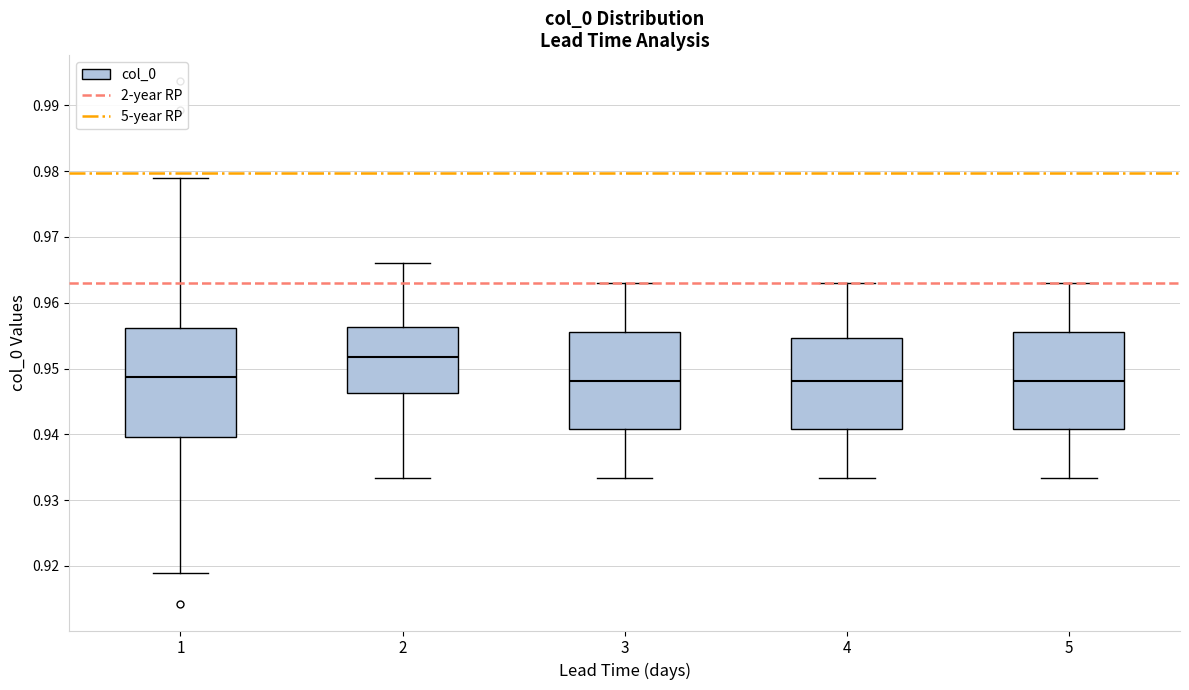

Reading left to right, read every box against the y-axis: the position of its median line, the range the box covers, and the ends of its whiskers. The values are not printed on the chart, so give them approximately, as read against the axis.

1: median 0.949, box 0.940 to 0.956, whiskers 0.919 to 0.979
2: median 0.952, box 0.946 to 0.956, whiskers 0.933 to 0.966
3: median 0.948, box 0.941 to 0.956, whiskers 0.933 to 0.963
4: median 0.948, box 0.941 to 0.955, whiskers 0.933 to 0.963
5: median 0.948, box 0.941 to 0.956, whiskers 0.933 to 0.963